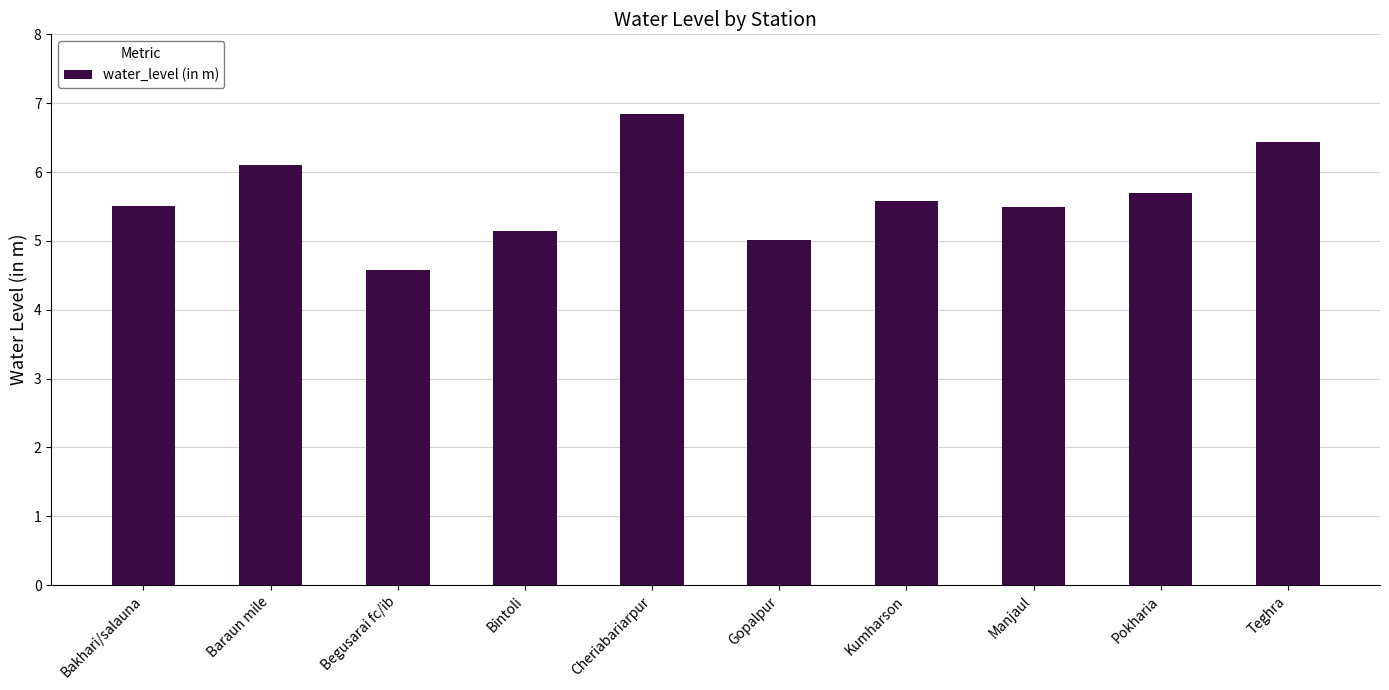

What is the smallest value displayed?

4.6